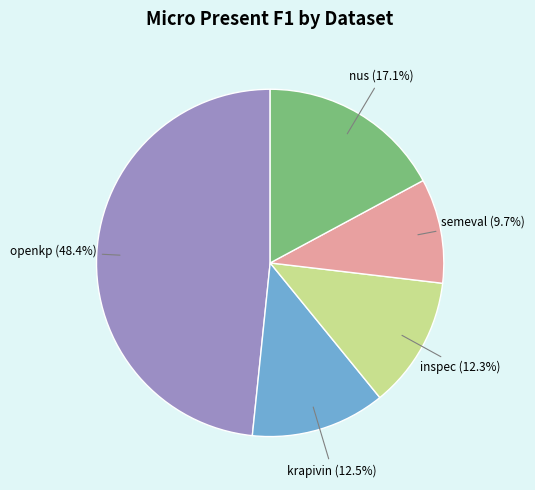

Which slice is the largest?

openkp